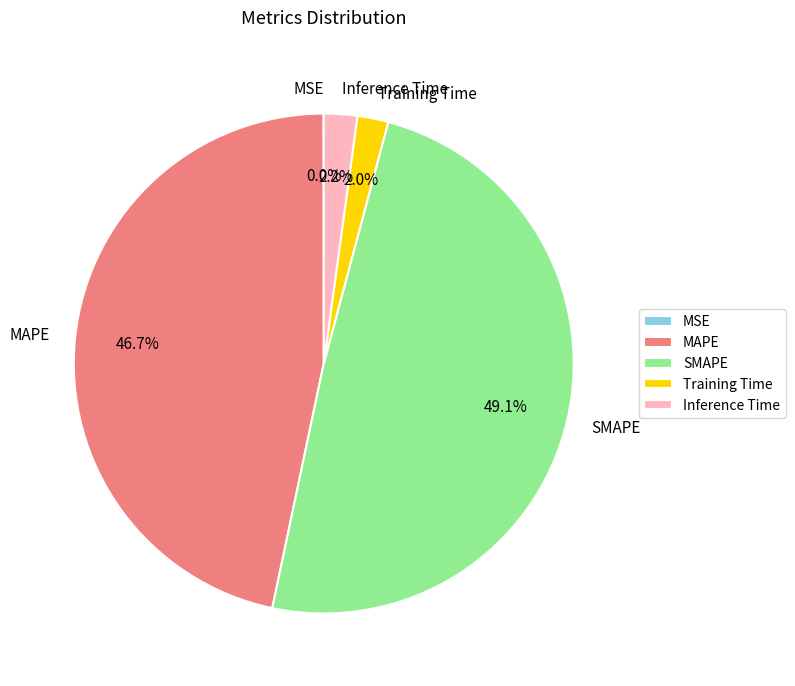

Between Inference Time and MAPE, which is larger?

MAPE